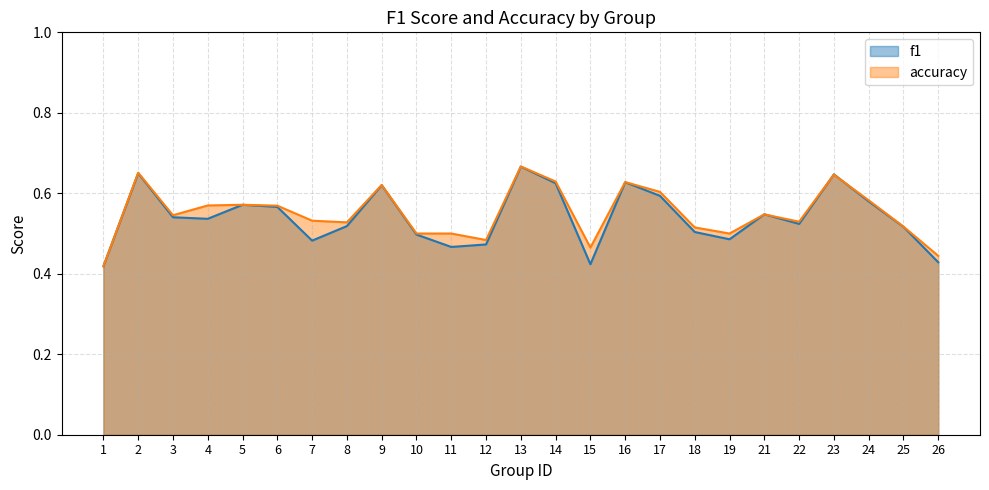

What is the sum of the f1 values at 3 and 1?

1.0